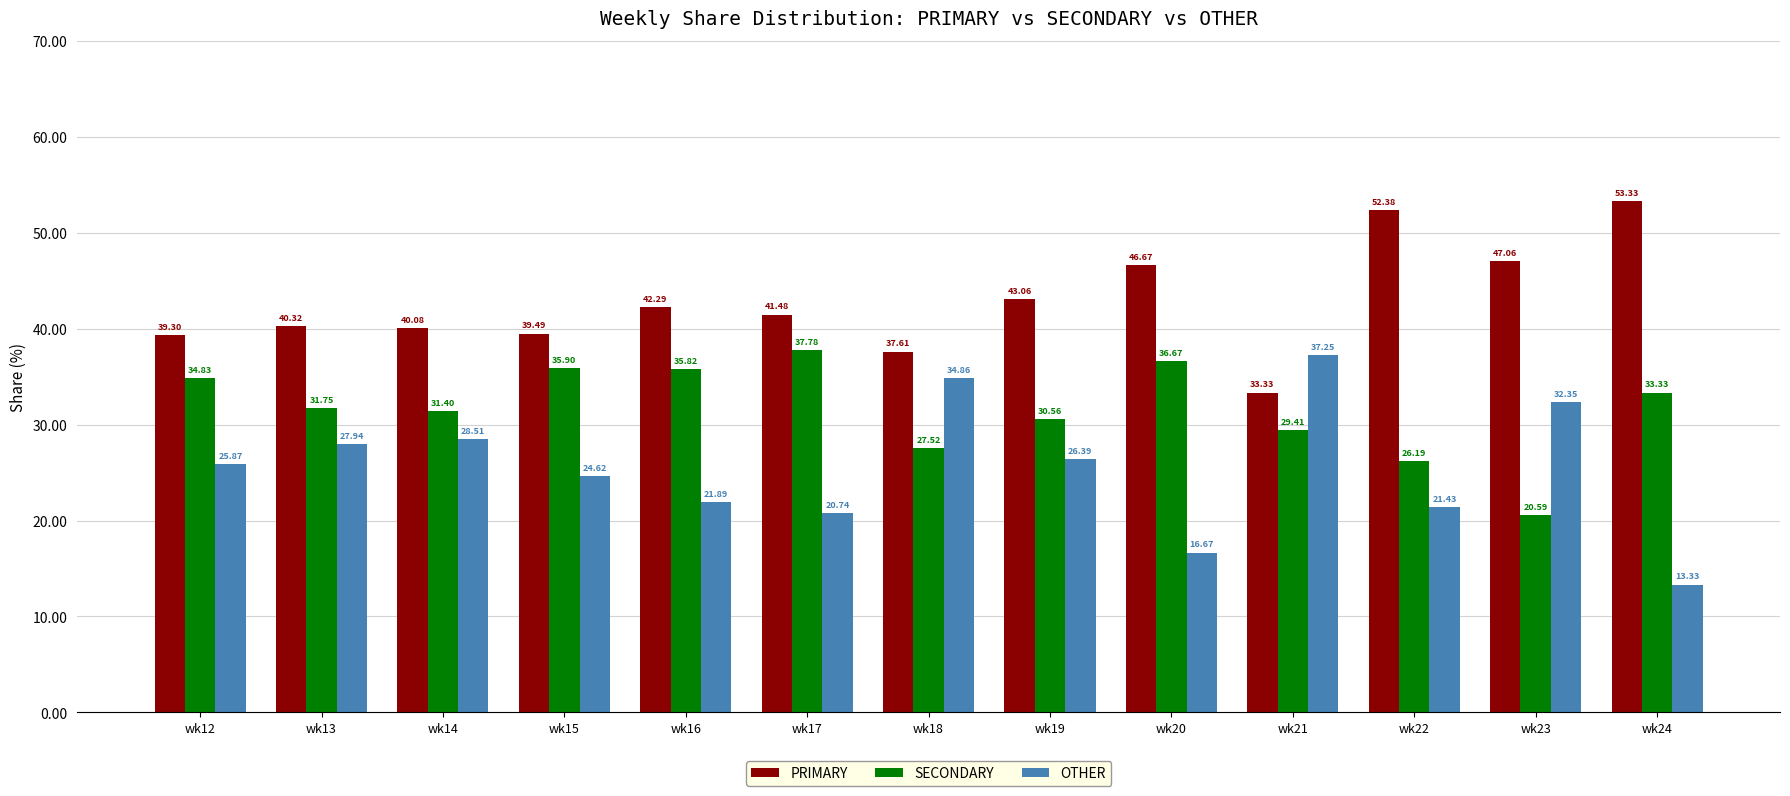

List the series in order of their peak value, highest first.

PRIMARY, SECONDARY, OTHER